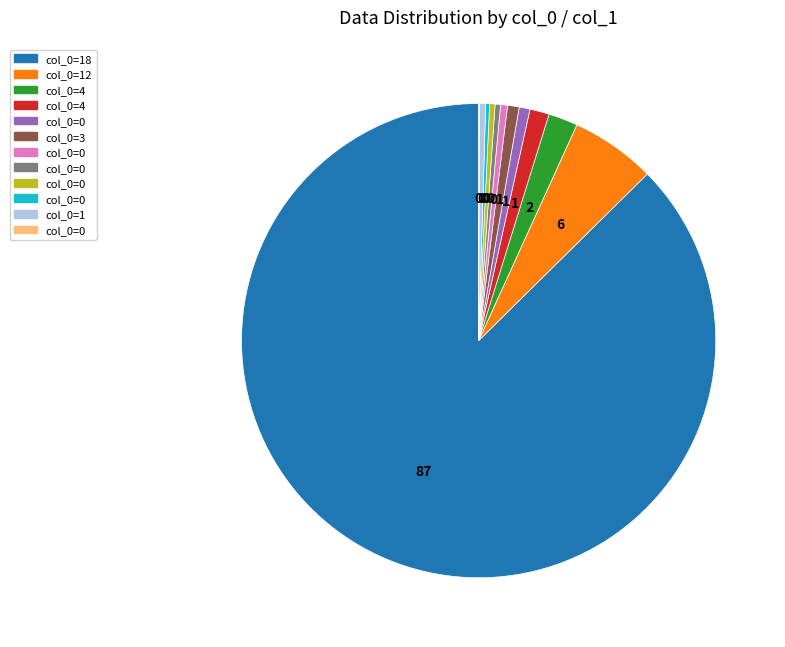

Does any single category account for the majority?

Yes